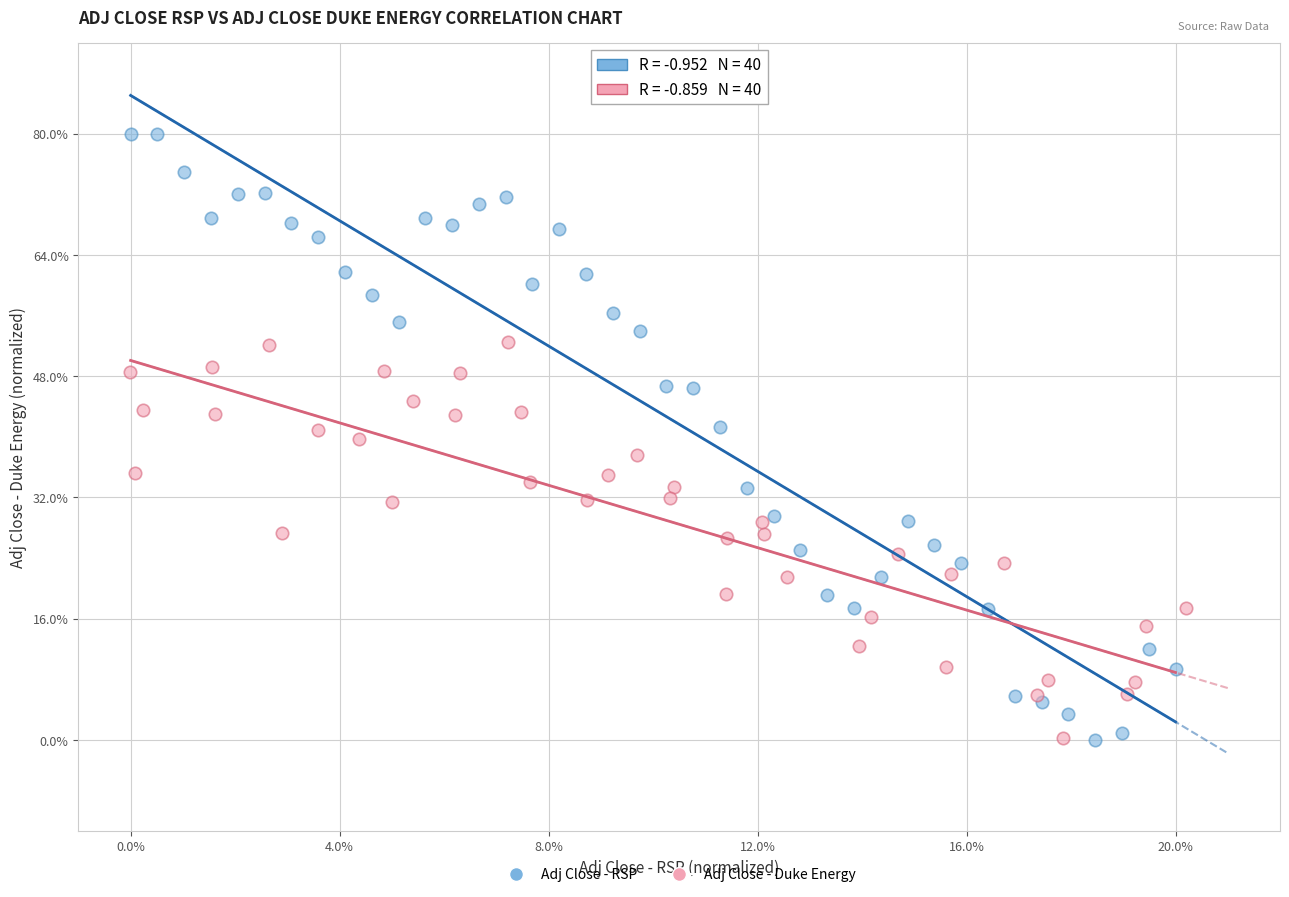

What are all the series names shown in the legend?

Adj Close - RSP, Adj Close - Duke Energy